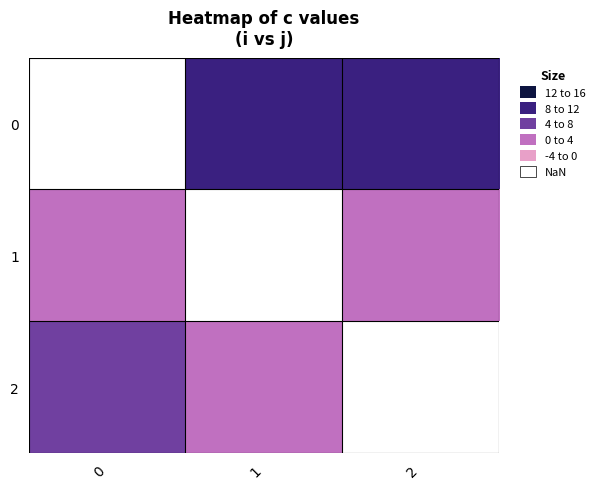

Which series has the widest spread of values?

2